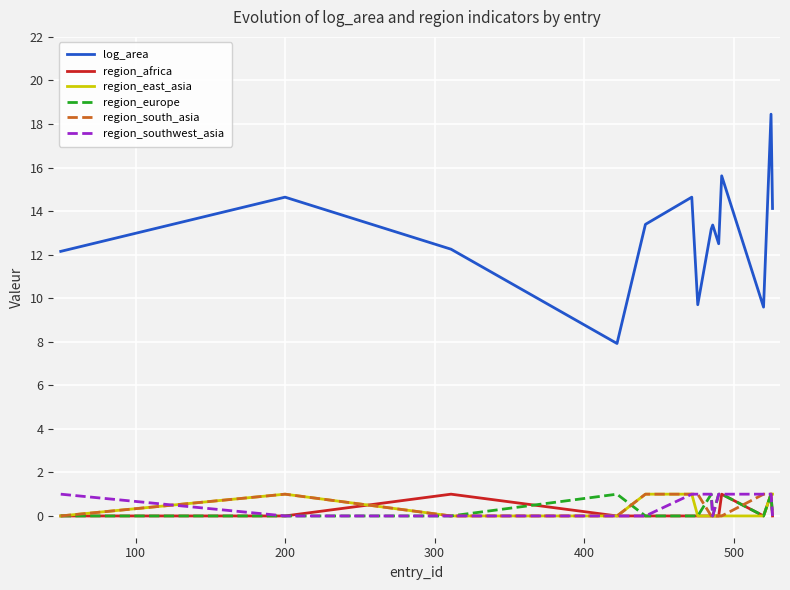

Which series has the largest range (max minus min)?

log_area